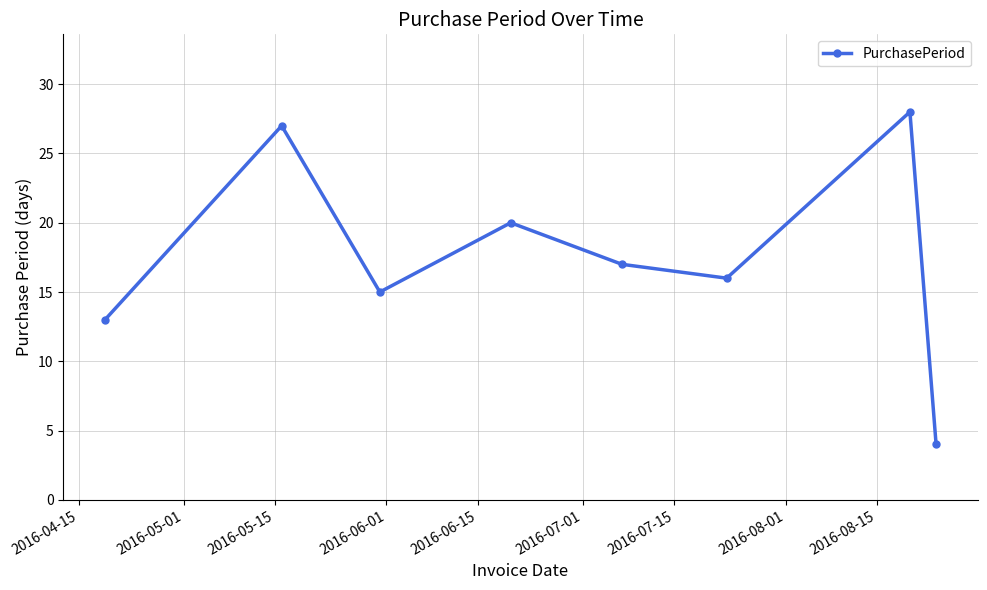

True or false: the data has more than 2 interior local peaks.

True